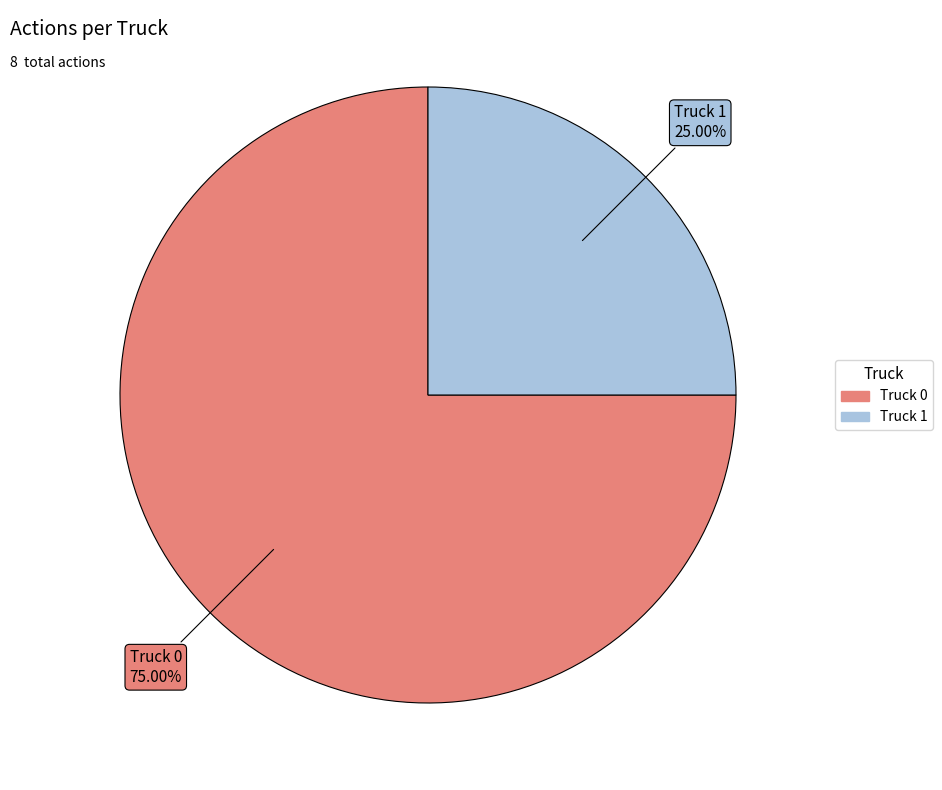

What portion of the pie excludes Truck 0?

25.0%